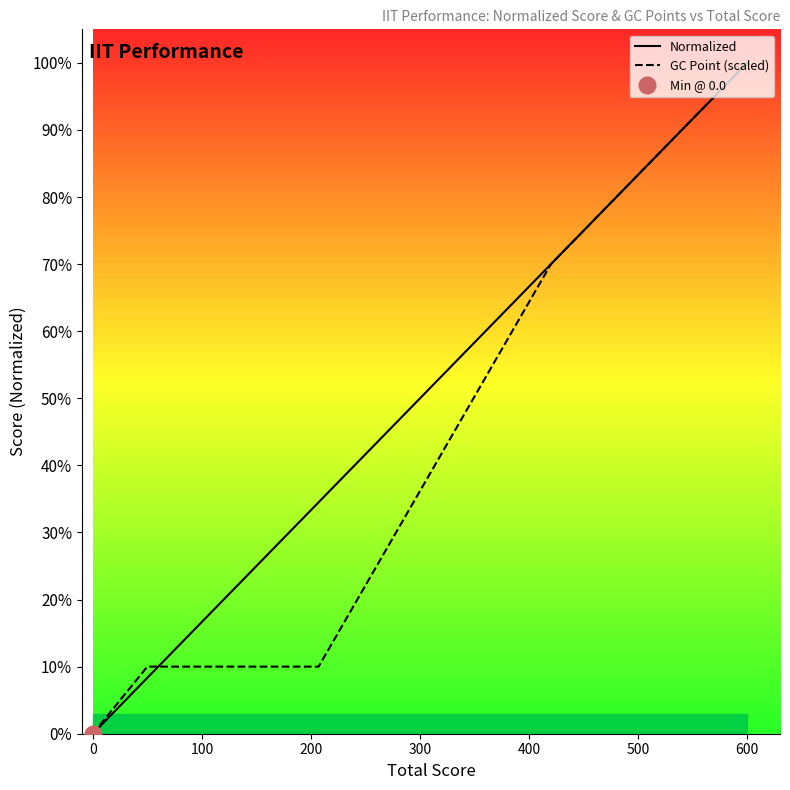

Which series ends up on top after the final intersection of GC Point (scaled) and Normalized?

Normalized